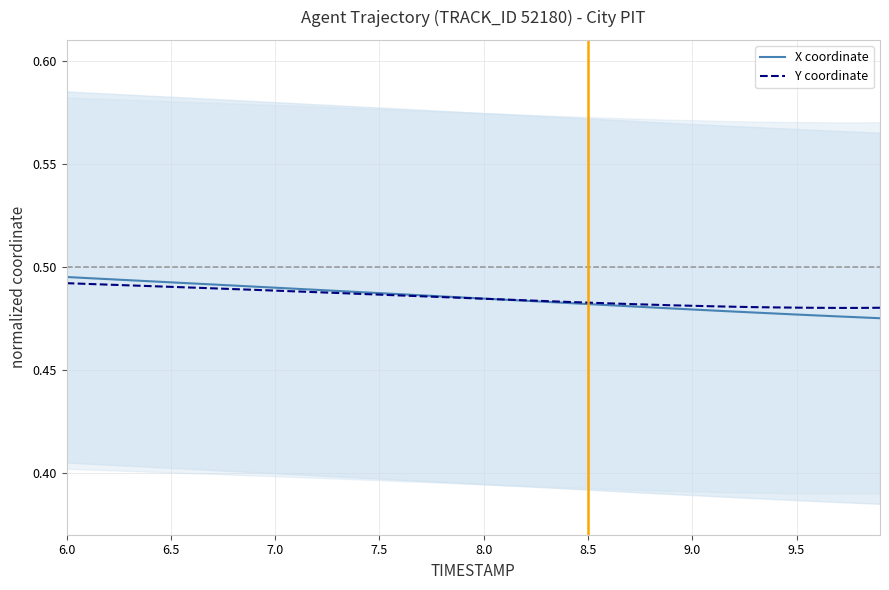

How many intersections are there between Y coordinate and X coordinate?

1